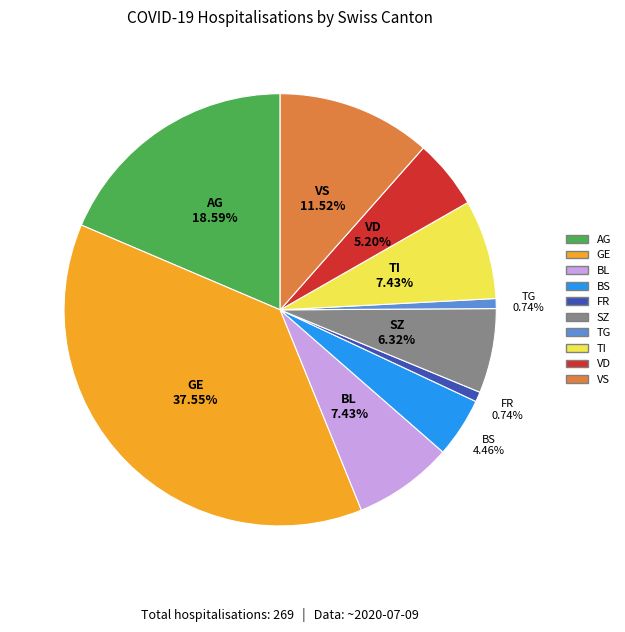

Does any single category account for the majority?

No